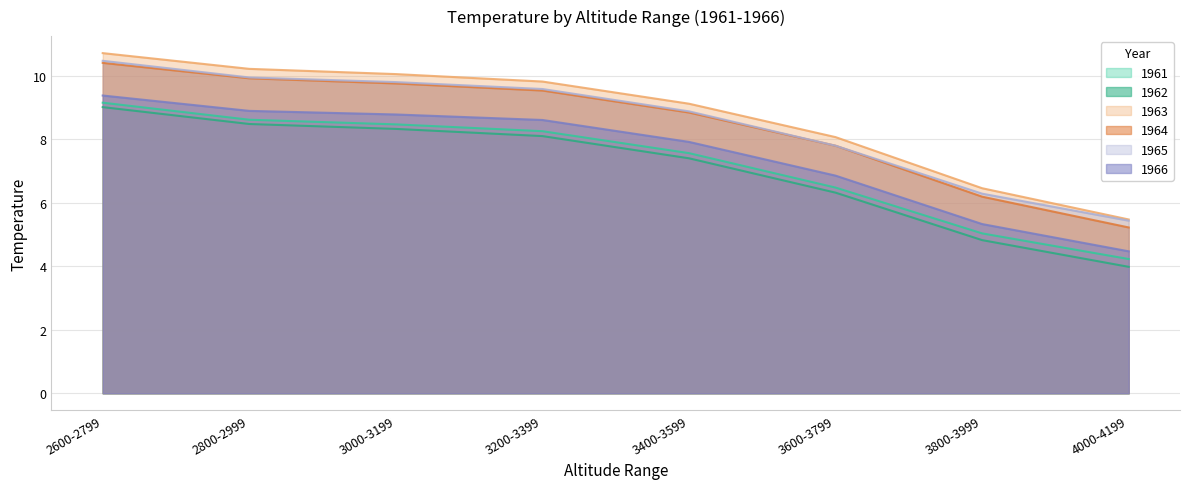

At 2800-2999, list the series in order from smallest to largest.

1962, 1961, 1966, 1964, 1965, 1963